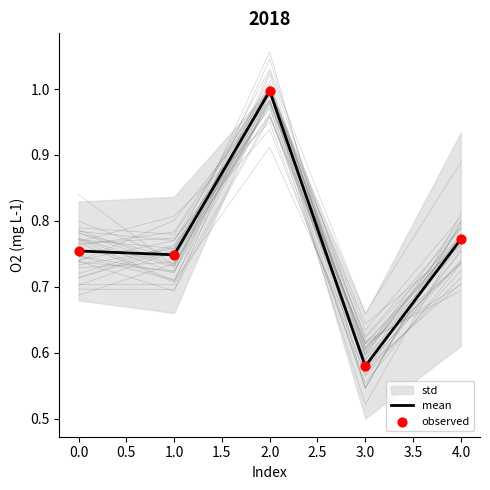

At which label does mean reach its minimum?

3.0